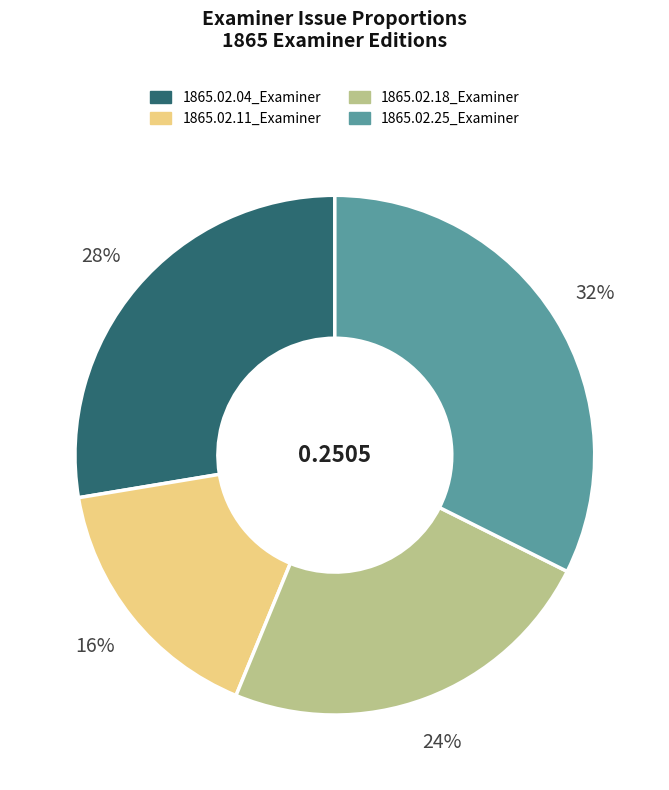

The 1865.02.11_Examiner slice represents 2% of the pie. True or false?

False